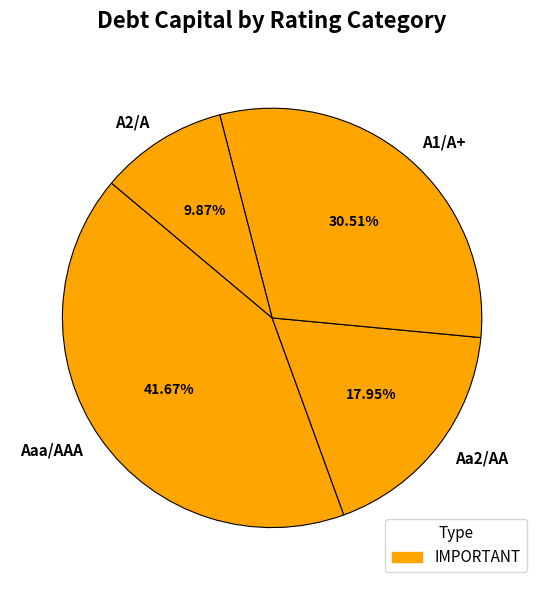

Do A2/A and Aa2/AA together represent more than half of the pie?

No